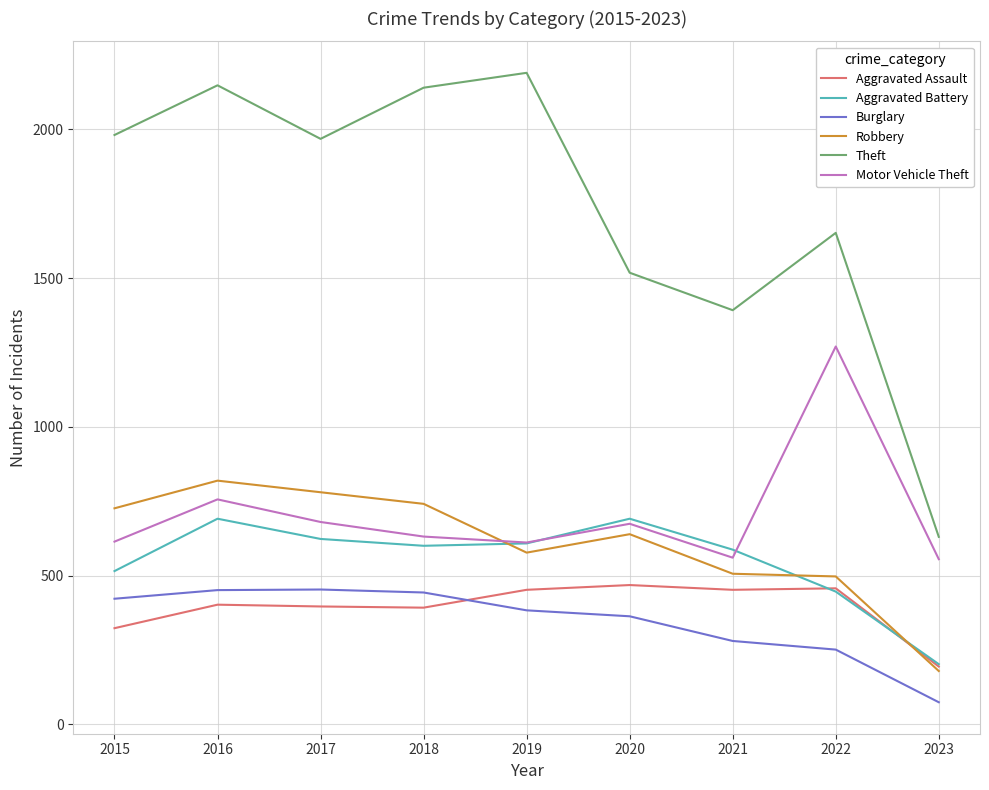

In Burglary, how many points are higher than both neighbors (excluding endpoints)?

1